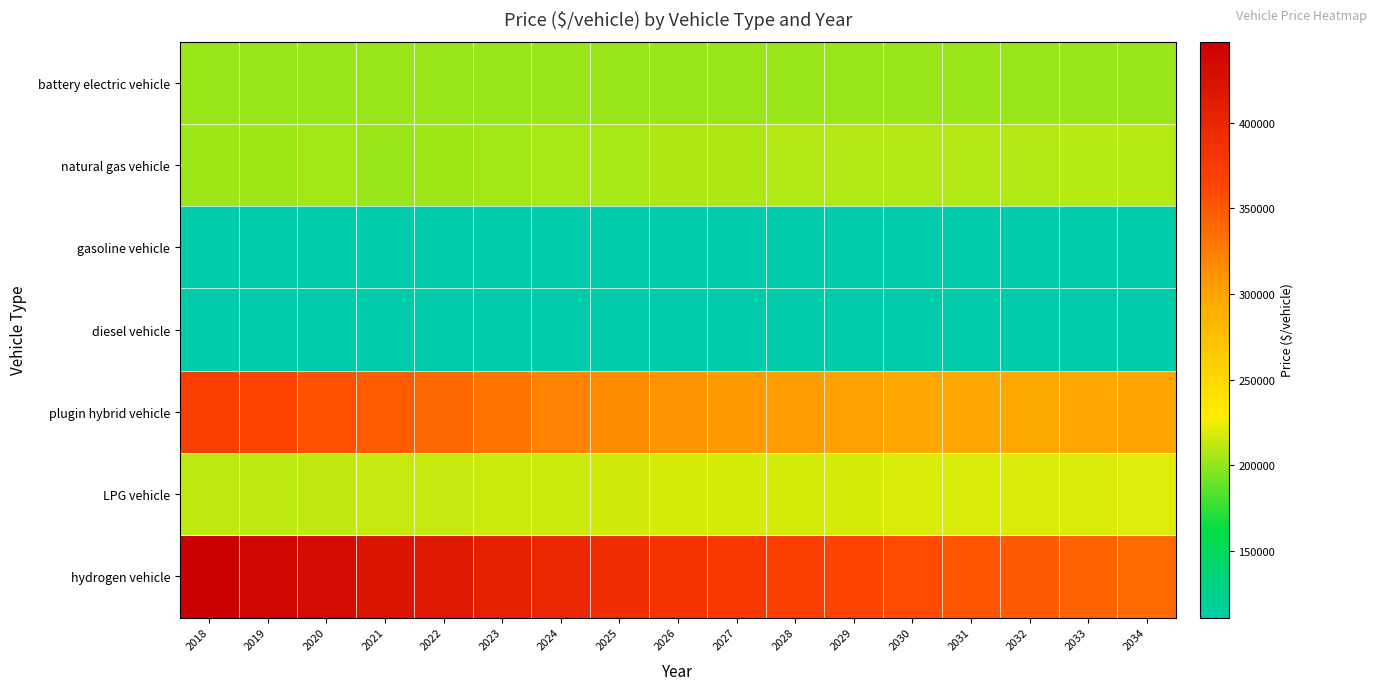

Which category has the lowest value across all series?

2018